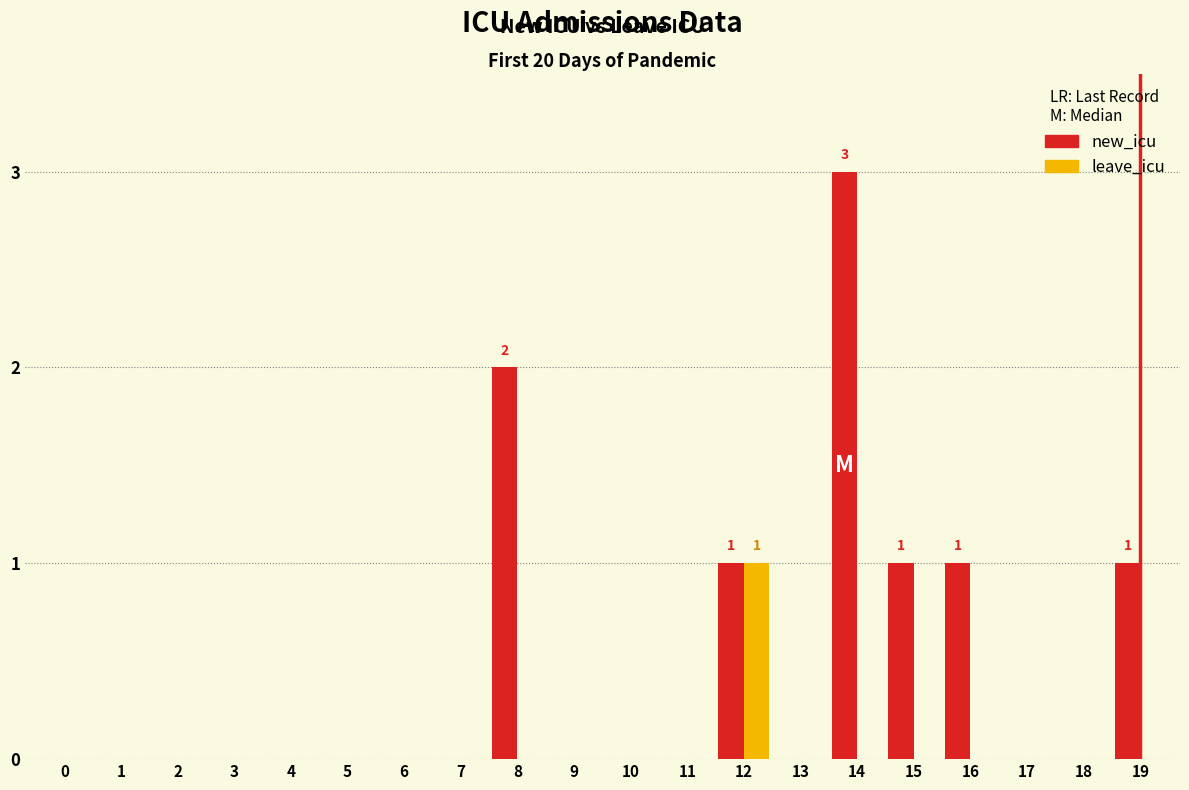

Count the number of categories in the chart.

20